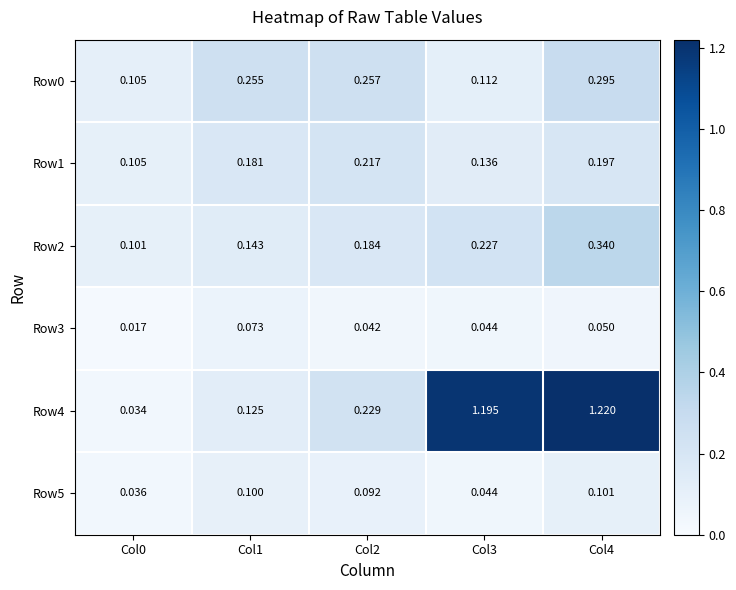

Is the value of Row2 at Col0 greater than the value of Row1 at Col0?

No